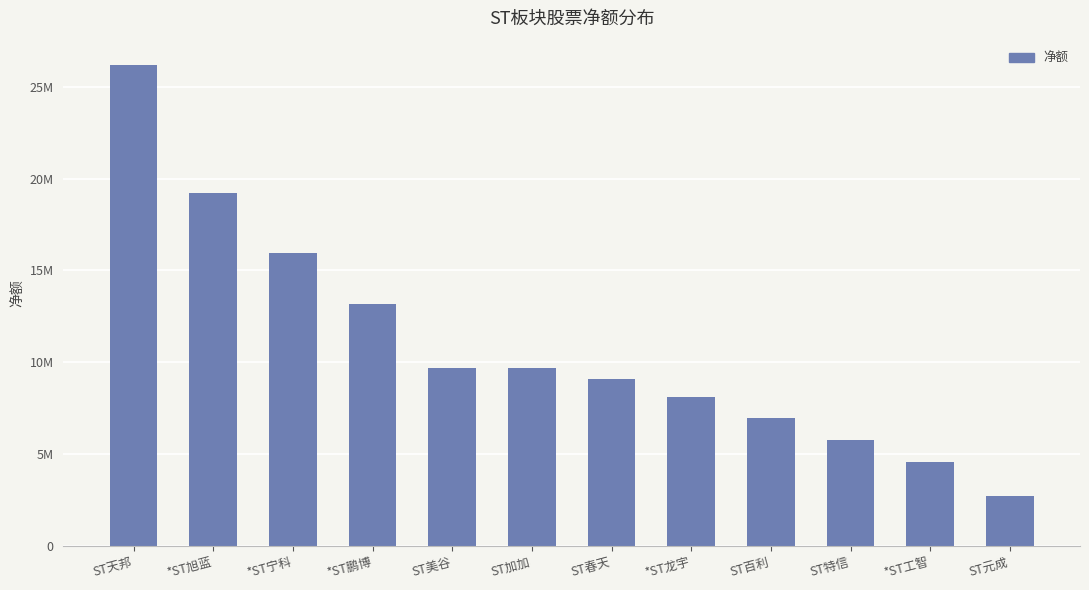

What is the average value?

10928887